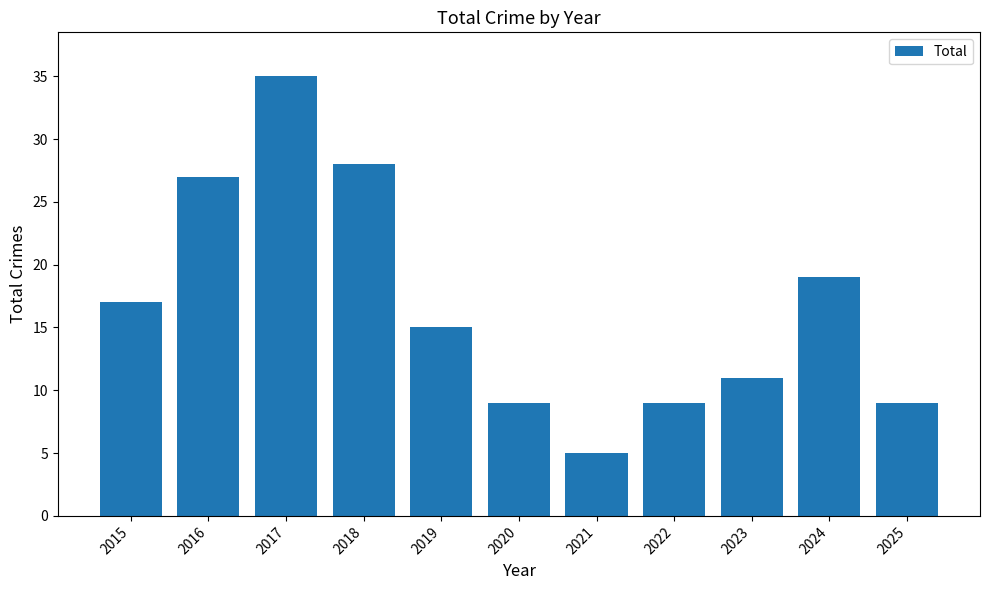

Where does the data first go above 15?

2015